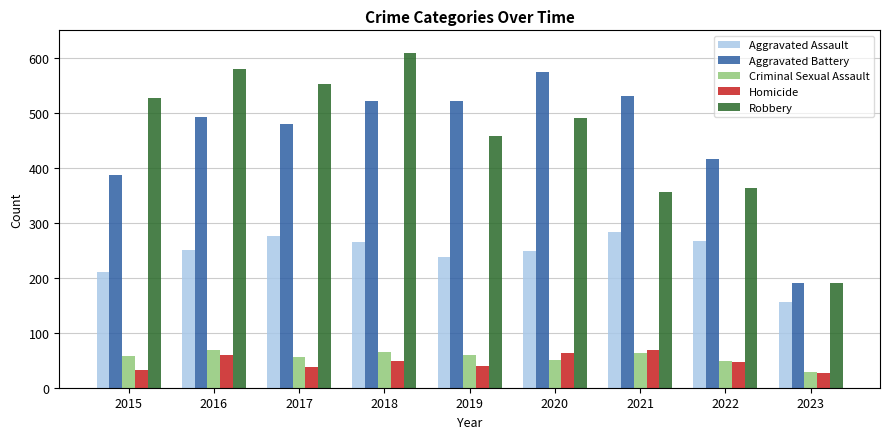

Rank the series at 2018 from lowest to highest value.

Homicide, Criminal Sexual Assault, Aggravated Assault, Aggravated Battery, Robbery